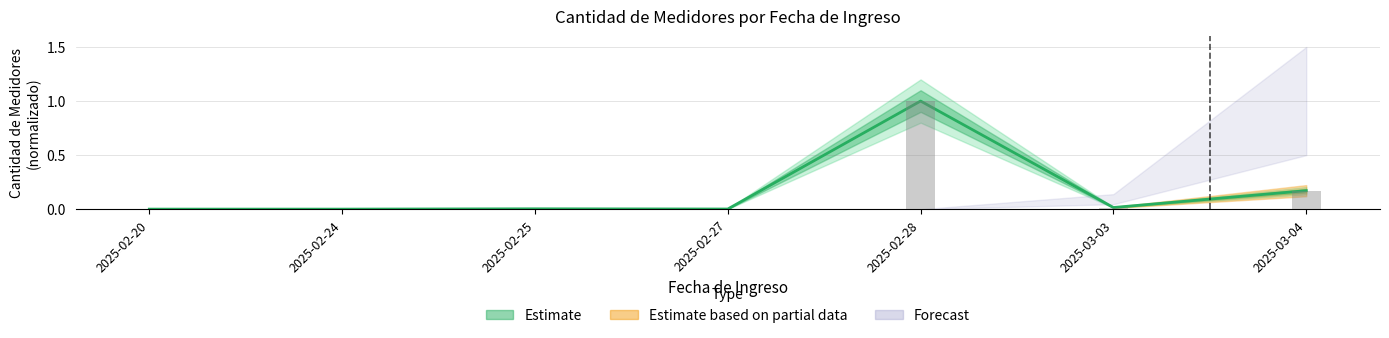

Count the number of categories in the chart.

7